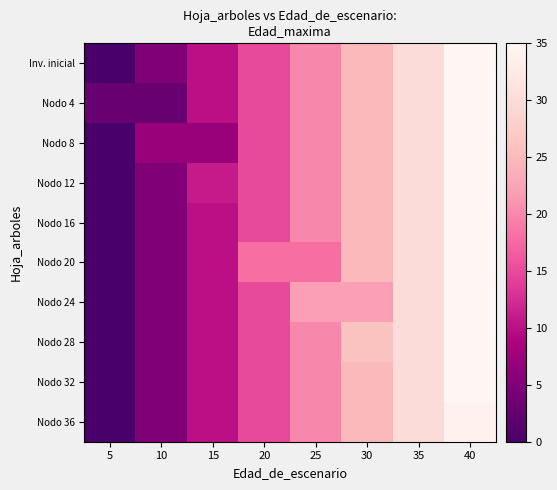

Rank the series by their maximum value, from highest to lowest.

Inv. inicial, Nodo 4, Nodo 8, Nodo 12, Nodo 16, Nodo 20, Nodo 24, Nodo 28, Nodo 32, Nodo 36